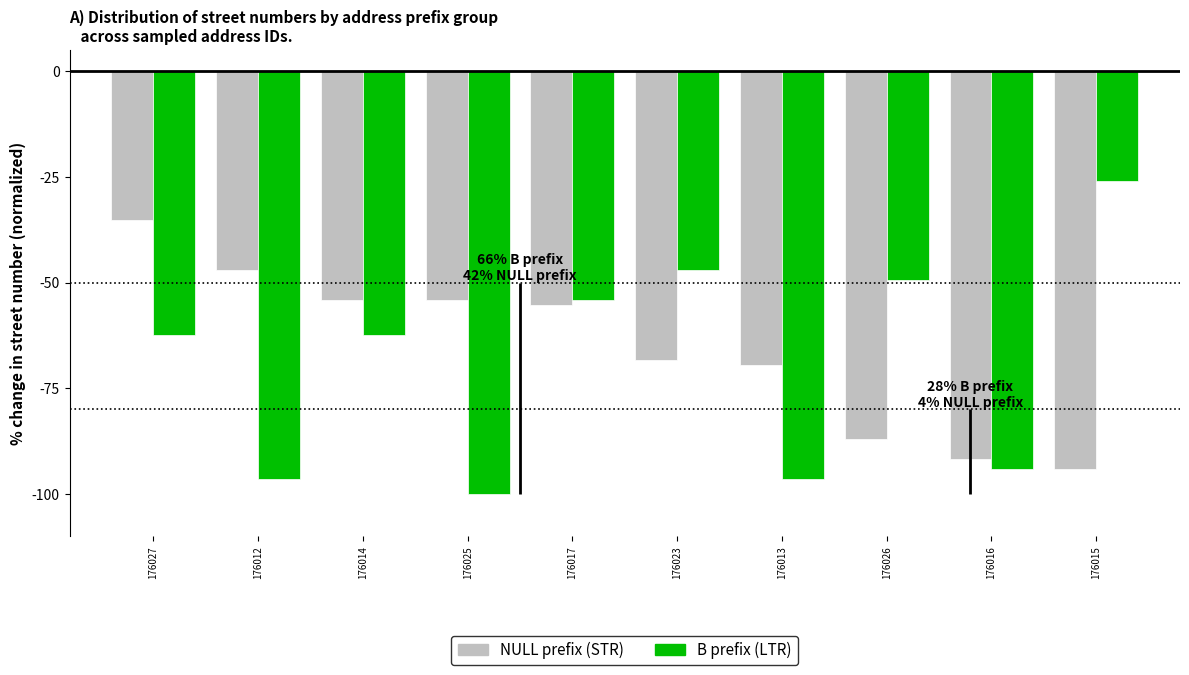

Reading left to right, what are all the values shown in this chart?

NULL prefix (STR): 176027=-35.3	176012=-47.1	176014=-54.1	176025=-54.1	176017=-55.3	176023=-68.2	176013=-69.4	176026=-87.1	176016=-91.8	176015=-94.1
B prefix (LTR): 176027=-62.4	176012=-96.5	176014=-62.4	176025=-100.0	176017=-54.1	176023=-47.1	176013=-96.5	176026=-49.4	176016=-94.1	176015=-25.9